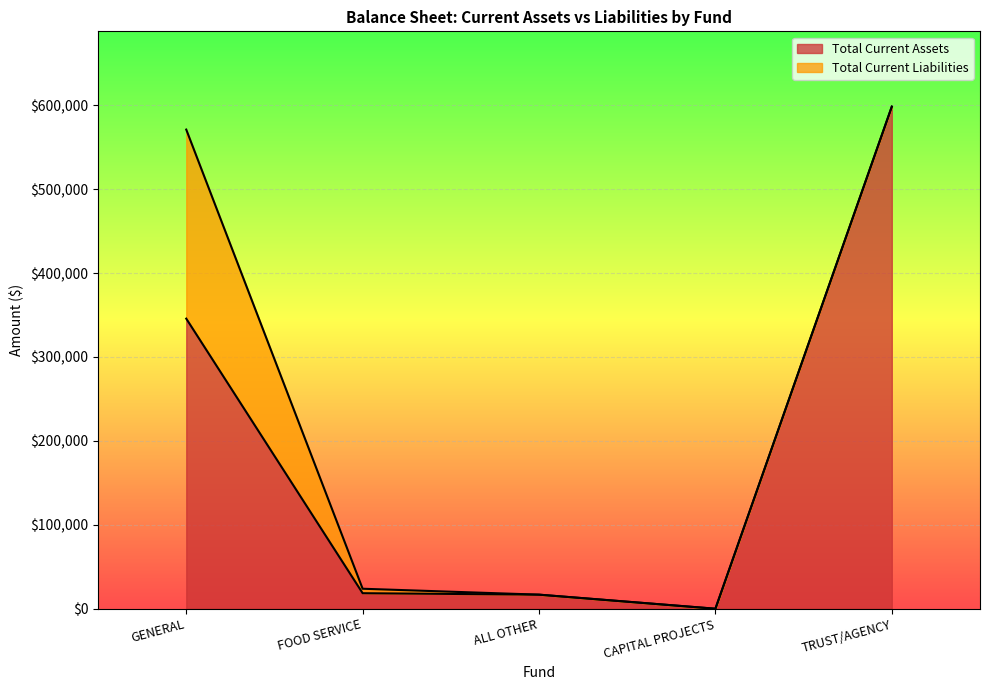

Where does the data first go above 18491?

GENERAL